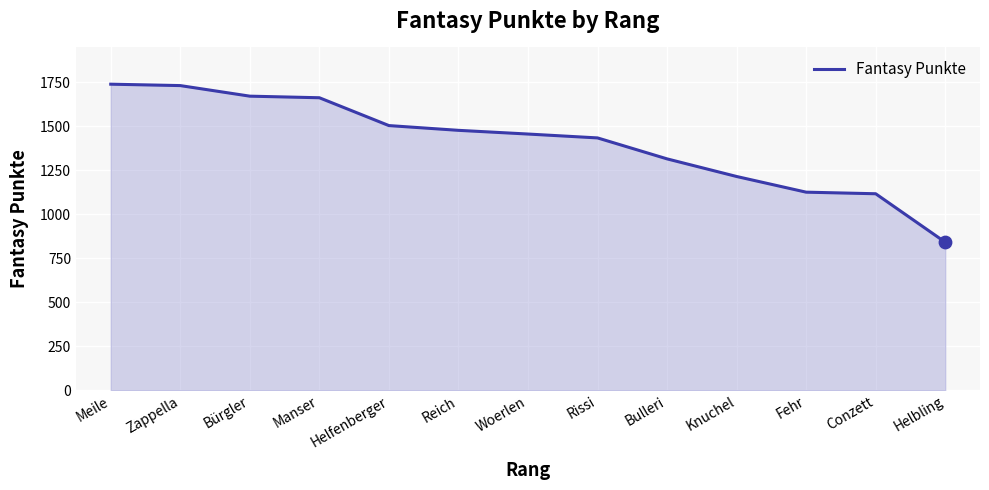

What is the change in value from Meile to Knuchel?

-524